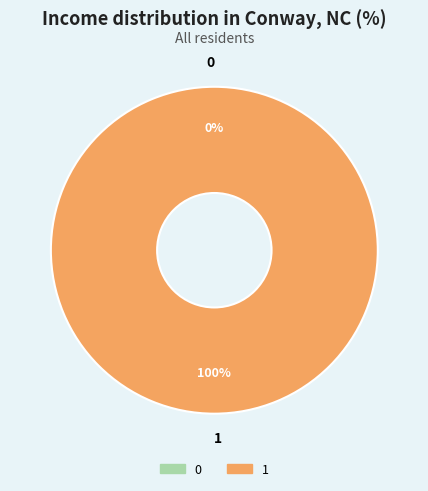

Is the sum of 0 and 1 greater than half?

Yes